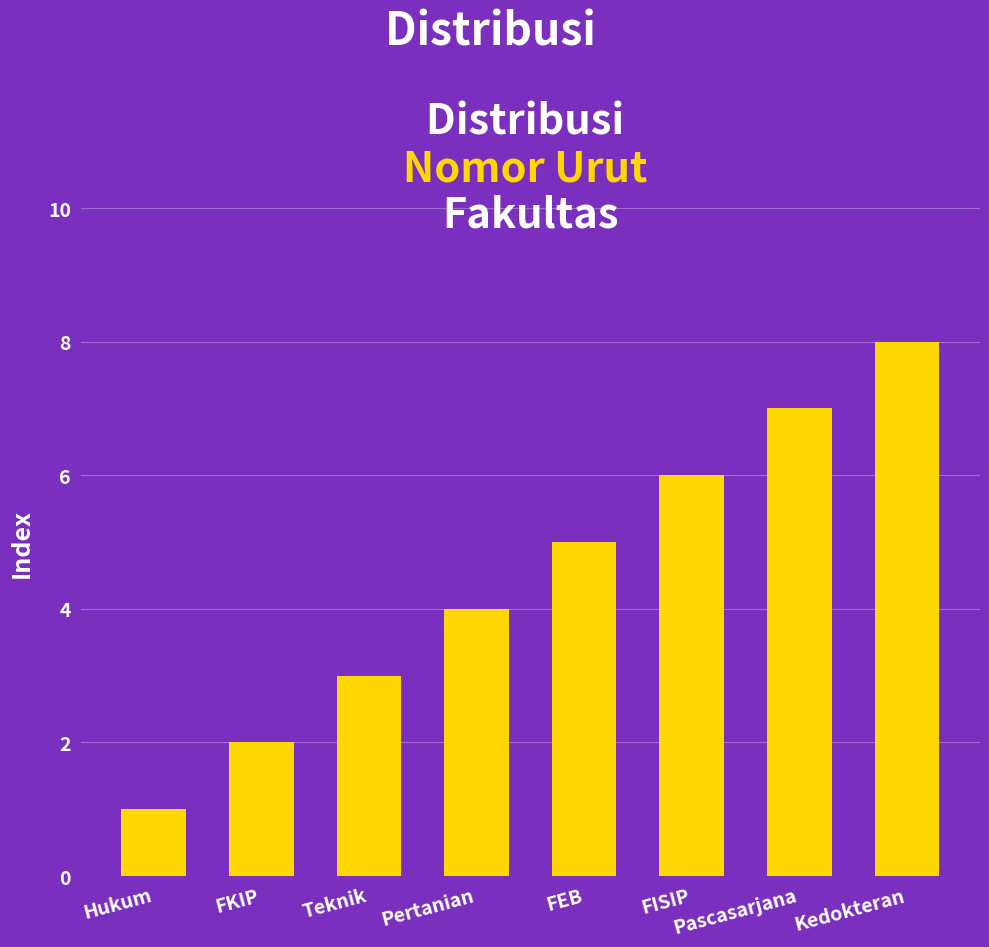

What is the greatest value displayed?

8